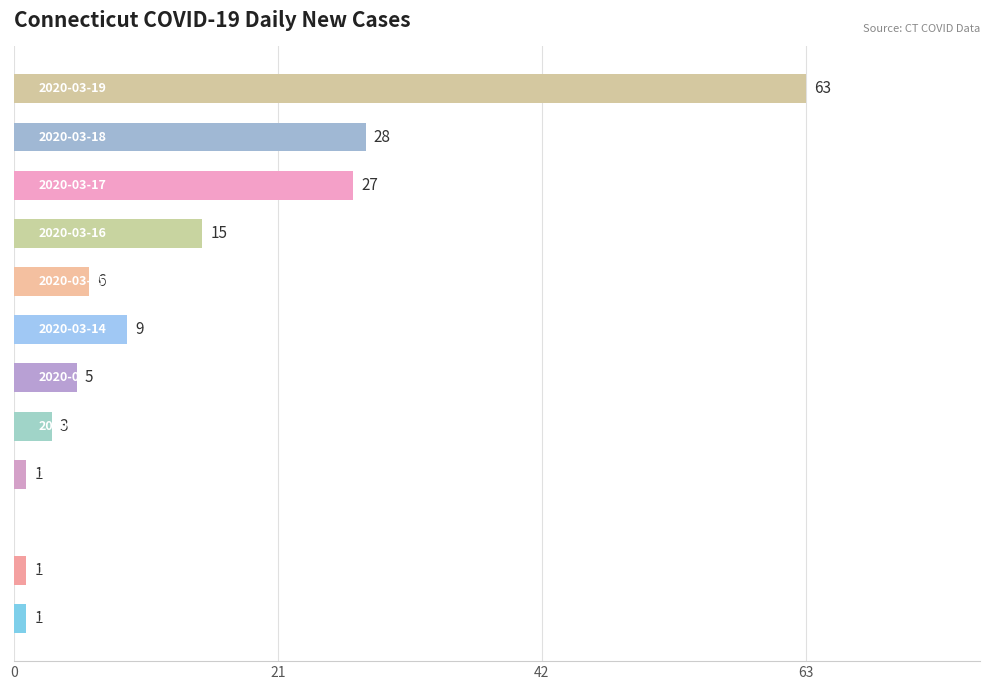

What is the maximum value shown in the chart?

63